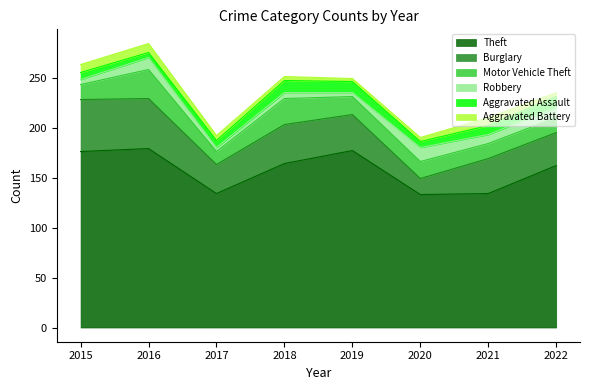

Reading left to right, extract all data points from this chart.

Theft: 176	179	134	164	177	133	134	162
Burglary: 52	50	29	39	36	16	35	33
Motor Vehicle Theft: 15	29	13	26	18	17	15	15
Robbery: 5	12	4	6	4	14	9	10
Aggravated Assault: 7	5	7	12	11	6	9	11
Aggravated Battery: 8	9	5	4	3	4	8	4